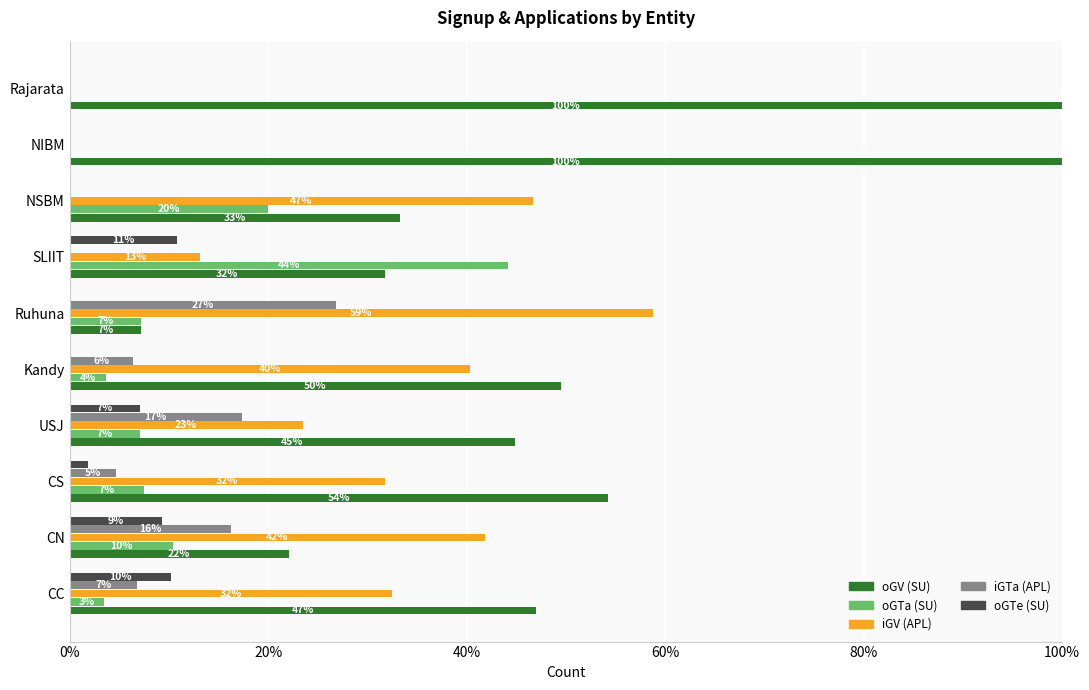

List the series in order of their peak value, lowest first.

oGTe (SU), iGTa (APL), oGTa (SU), iGV (APL), oGV (SU)